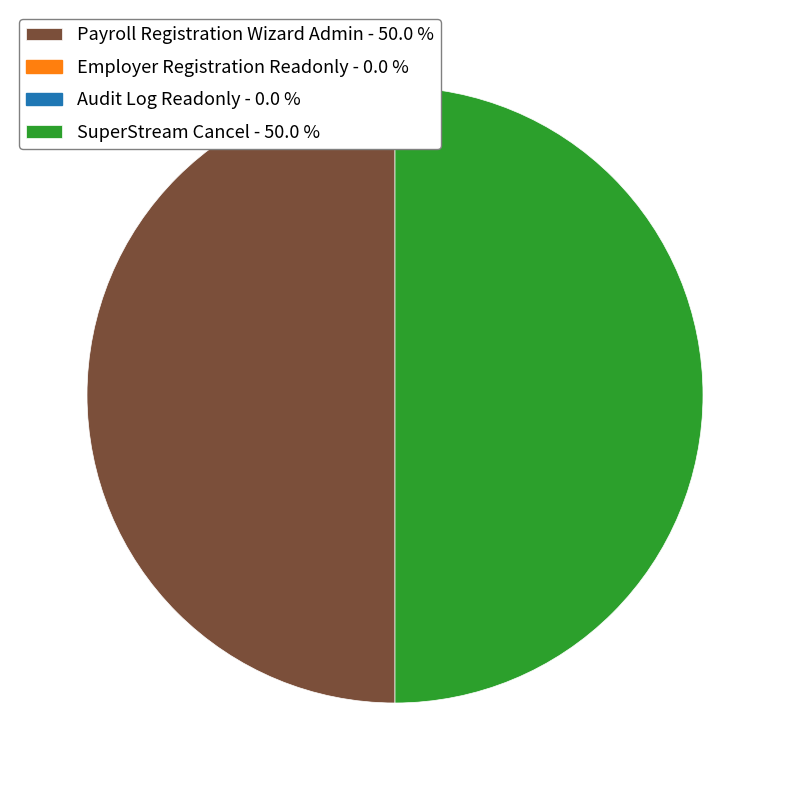

Rank the categories by value from lowest to highest.

Employer Registration Readonly, Audit Log Readonly, Payroll Registration Wizard Admin, SuperStream Cancel